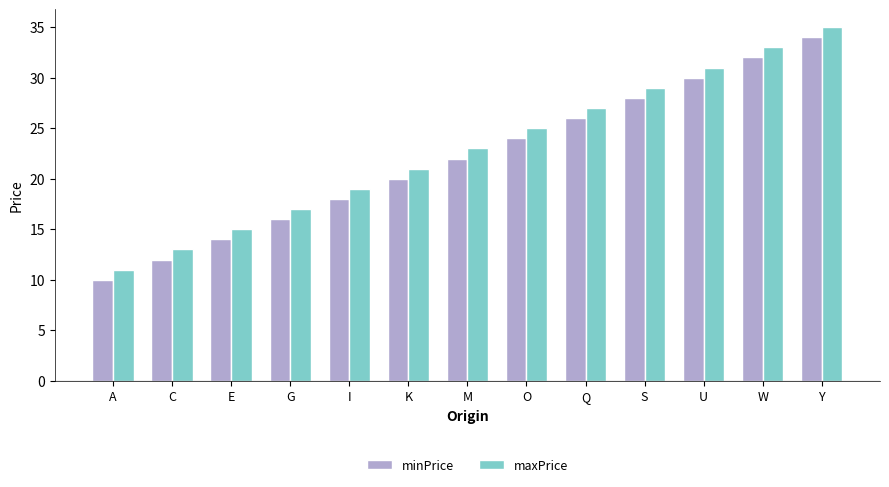

Rank the categories by minPrice value from highest to lowest.

Y, W, U, S, Q, O, M, K, I, G, E, C, A